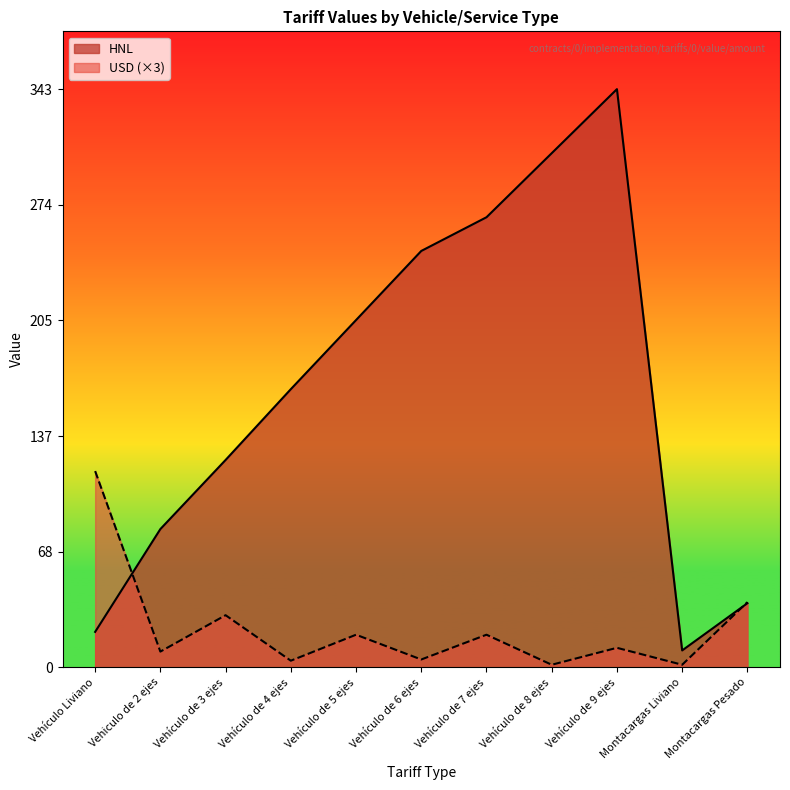

What is the highest value of the USD series?

116.4